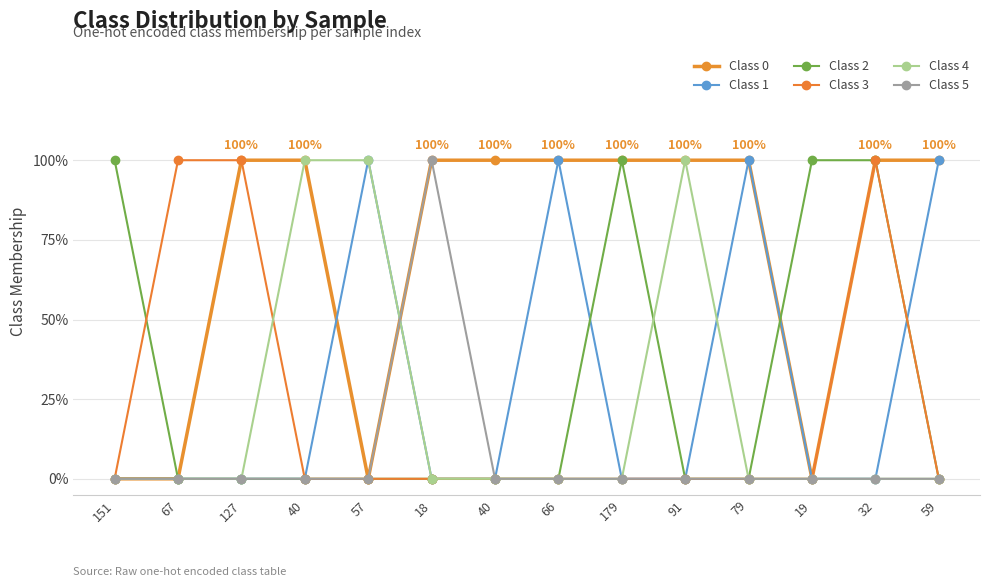

True or false: Class 0 and Class 3 cross at least once.

False